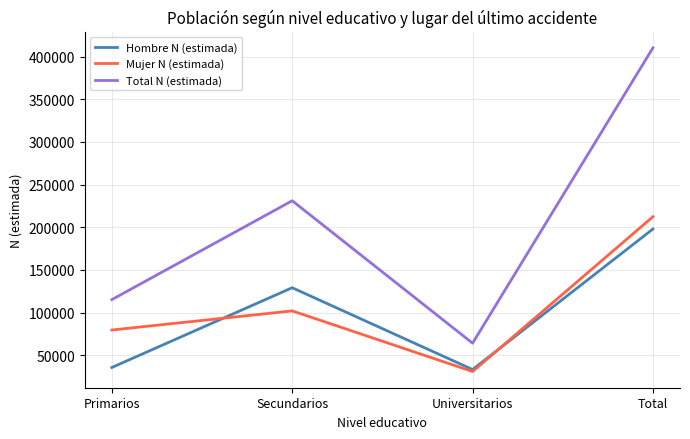

In Mujer N (estimada), how many points are lower than both neighbors (excluding endpoints)?

1